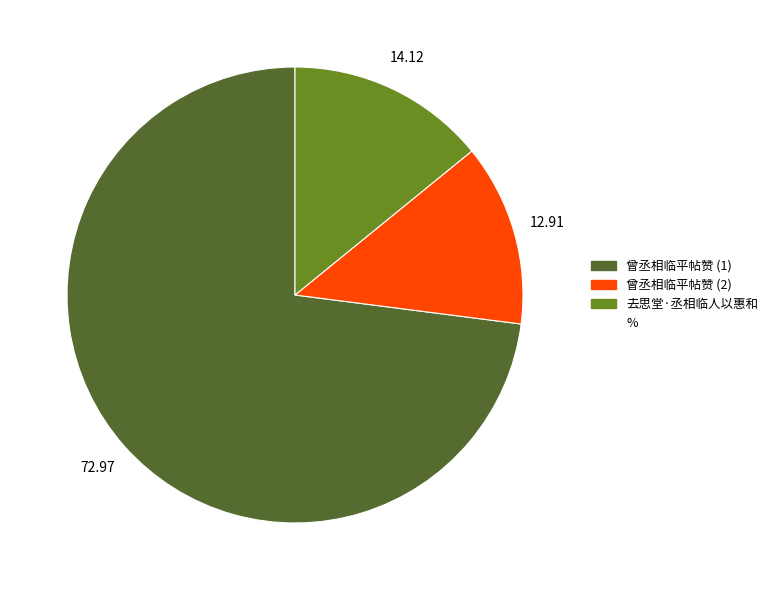

Is there any slice that represents more than half of the pie?

Yes